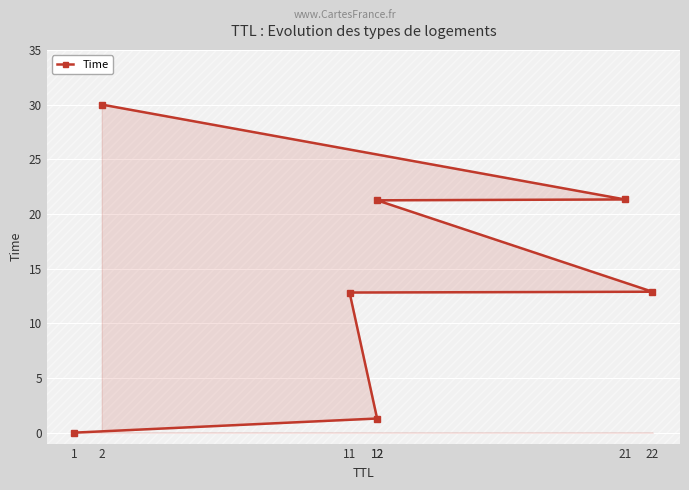

List the labels in order of value, largest first.

2, 21, 12, 22, 11, 12, 1